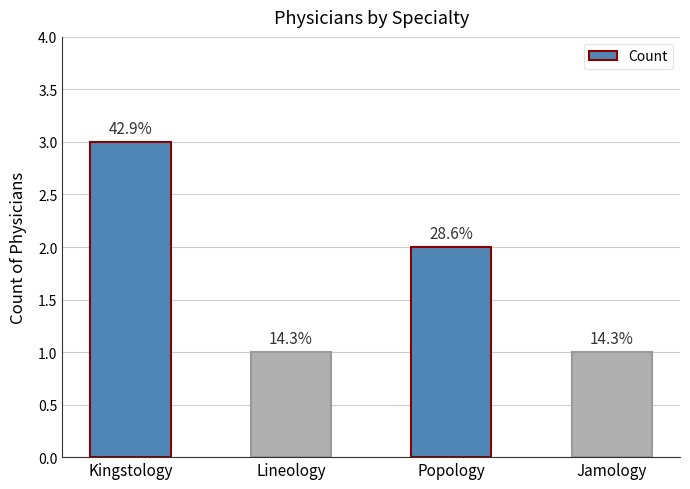

What is the ratio of the value at Kingstology to the value at Jamology?

3.0